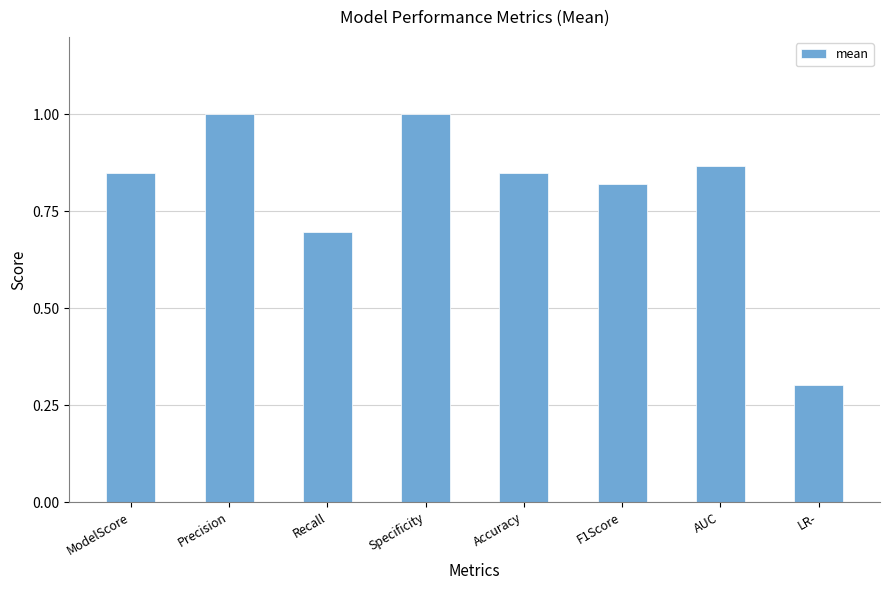

Which has a higher value, LR- or Recall?

Recall